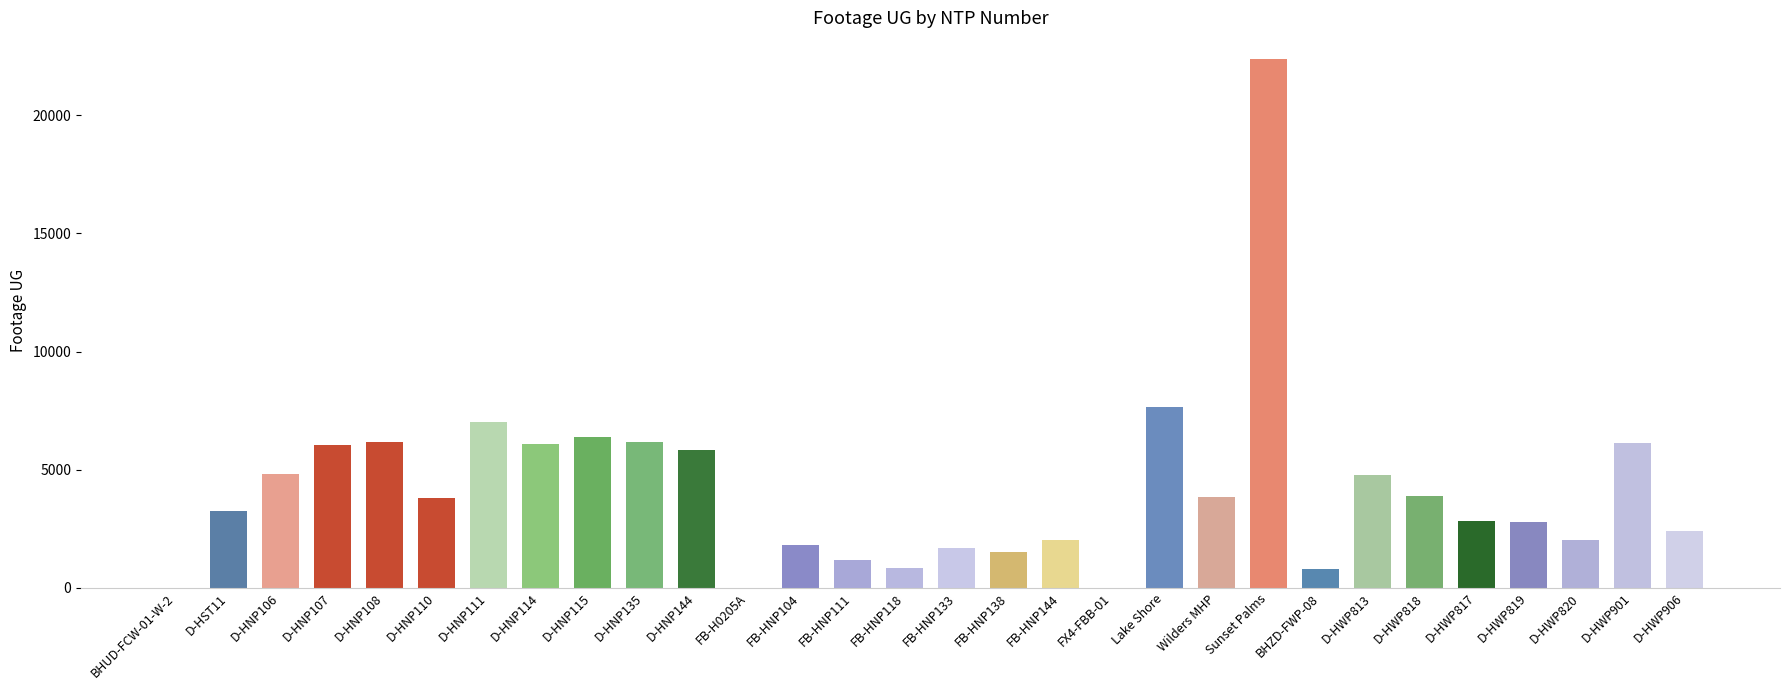

At which category does the chart reach its peak across all series?

Sunset Palms